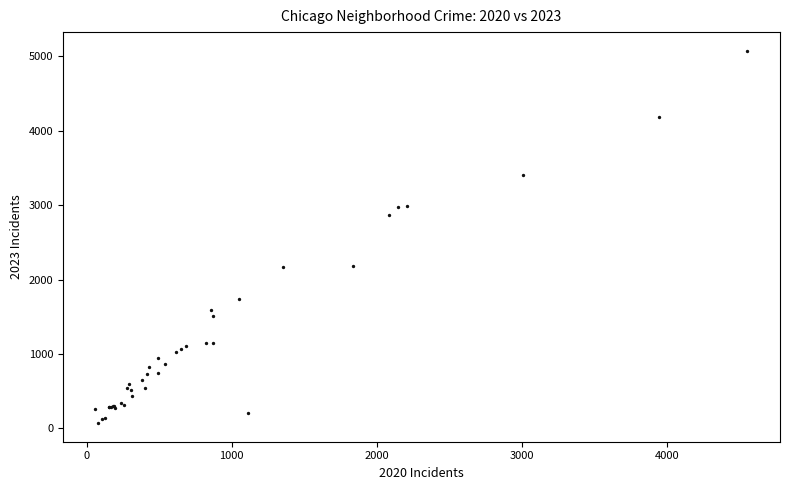

What Y value in the scatter plot is closest to 2573?

2862